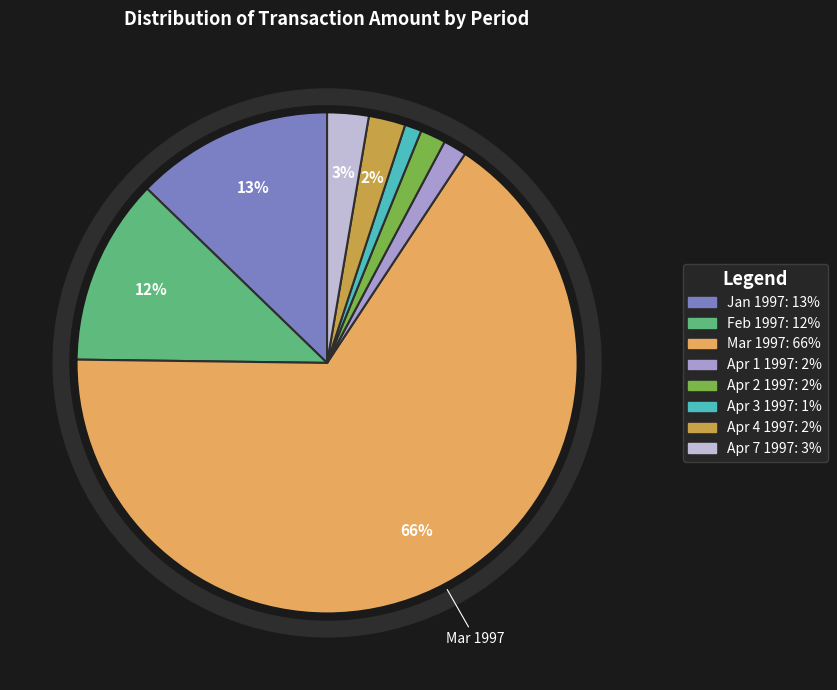

How many segments does this pie chart have?

8